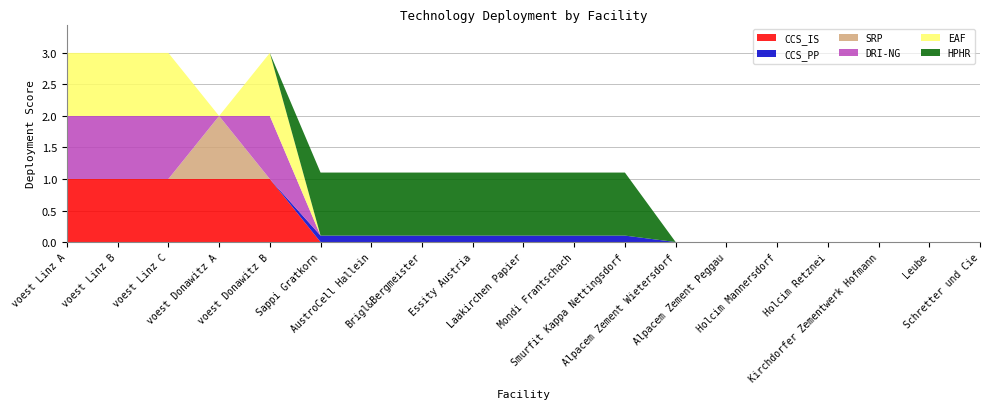

Reading left to right, extract all data points from this chart.

CCS_IS: 1.0	1.0	1.0	1.0	1.0	0.0	0.0	0.0	0.0	0.0	0.0	0.0	0.0	0.0	0.0	0.0	0.0	0.0	0.0
CCS_PP: 0.0	0.0	0.0	0.0	0.0	0.1	0.1	0.1	0.1	0.1	0.1	0.1	0.0	0.0	0.0	0.0	0.0	0.0	0.0
SRP: 0.0	0.0	0.0	1.0	0.0	0.0	0.0	0.0	0.0	0.0	0.0	0.0	0.0	0.0	0.0	0.0	0.0	0.0	0.0
DRI-NG: 1.0	1.0	1.0	0.0	1.0	0.0	0.0	0.0	0.0	0.0	0.0	0.0	0.0	0.0	0.0	0.0	0.0	0.0	0.0
EAF: 1.0	1.0	1.0	0.0	1.0	0.0	0.0	0.0	0.0	0.0	0.0	0.0	0.0	0.0	0.0	0.0	0.0	0.0	0.0
HPHR: 0.0	0.0	0.0	0.0	0.0	1.0	1.0	1.0	1.0	1.0	1.0	1.0	0.0	0.0	0.0	0.0	0.0	0.0	0.0